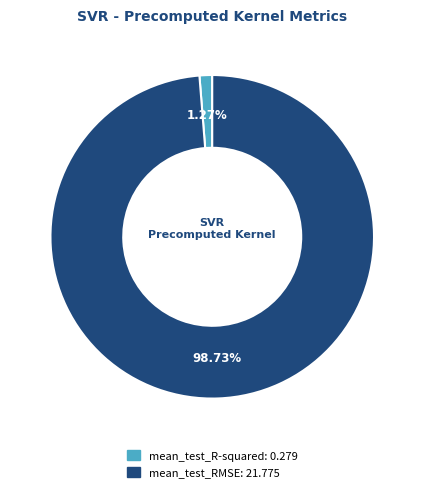

Is it true that mean_test_RMSE is 89% of the pie?

False